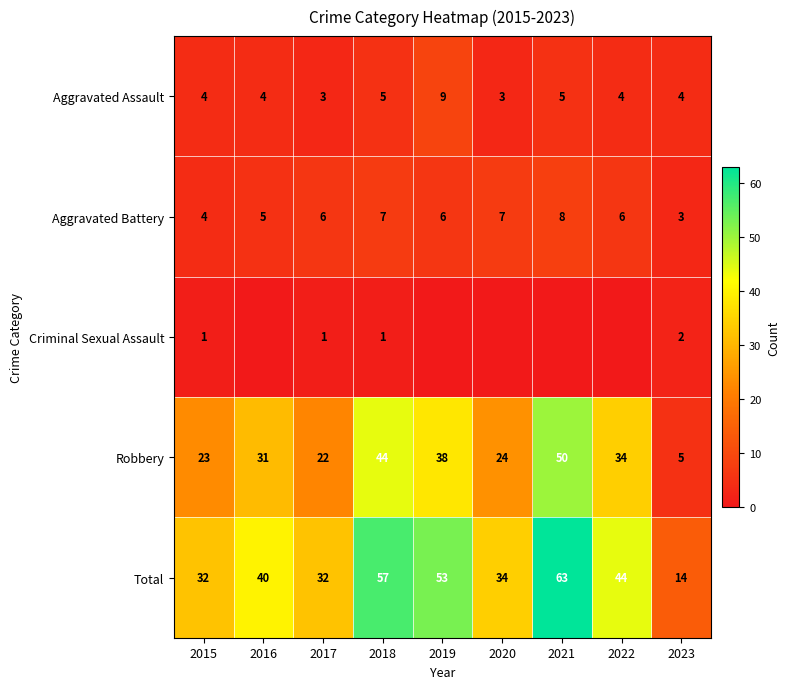

Is the value of Robbery at 2023 greater than the value of Criminal Sexual Assault at 2023?

Yes